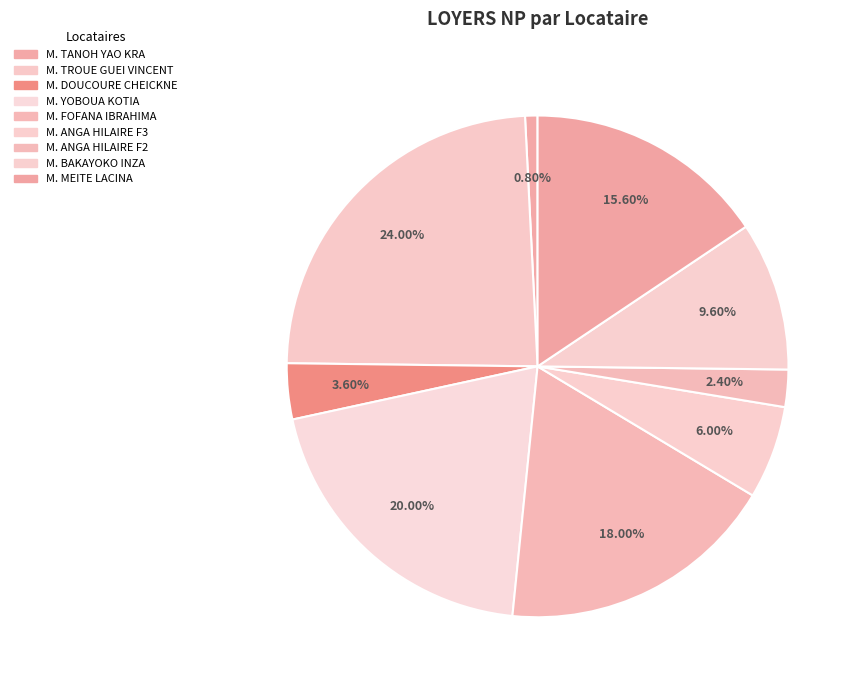

Does M. TROUE GUEI VINCENT account for over 50% of the chart?

No